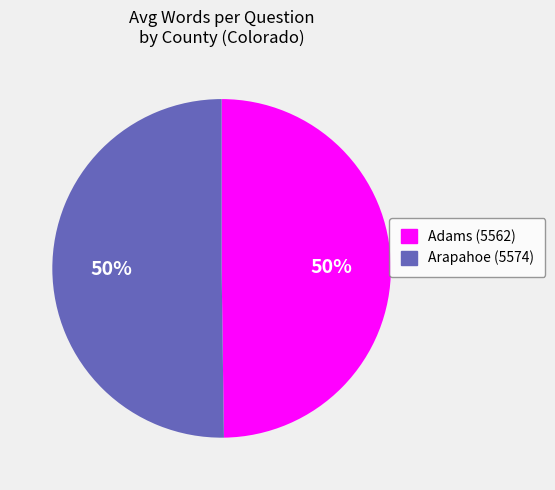

Do Adams (5562) and Arapahoe (5574) together represent more than half of the pie?

Yes